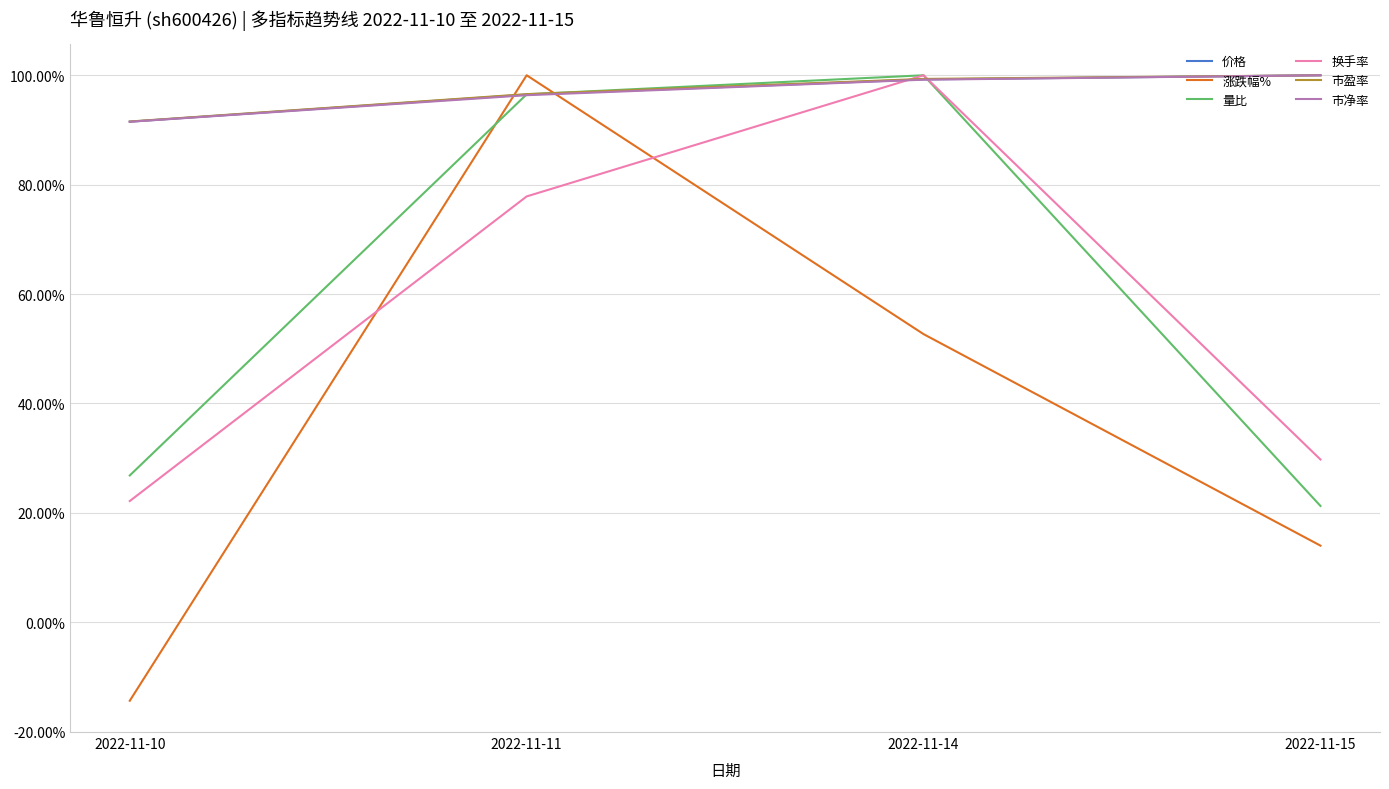

Count the number of categories in the chart.

4